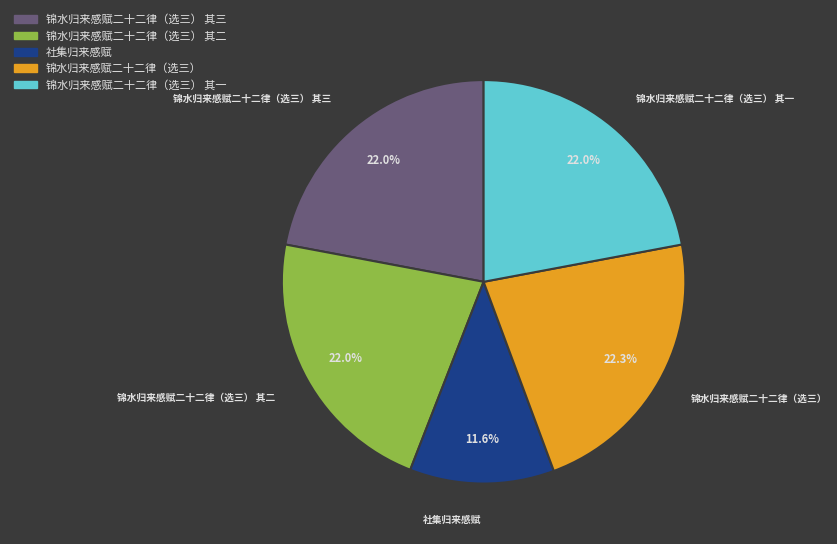

What percentage is NOT represented by 锦水归来感赋二十二律（选三） 其三?

78.0%